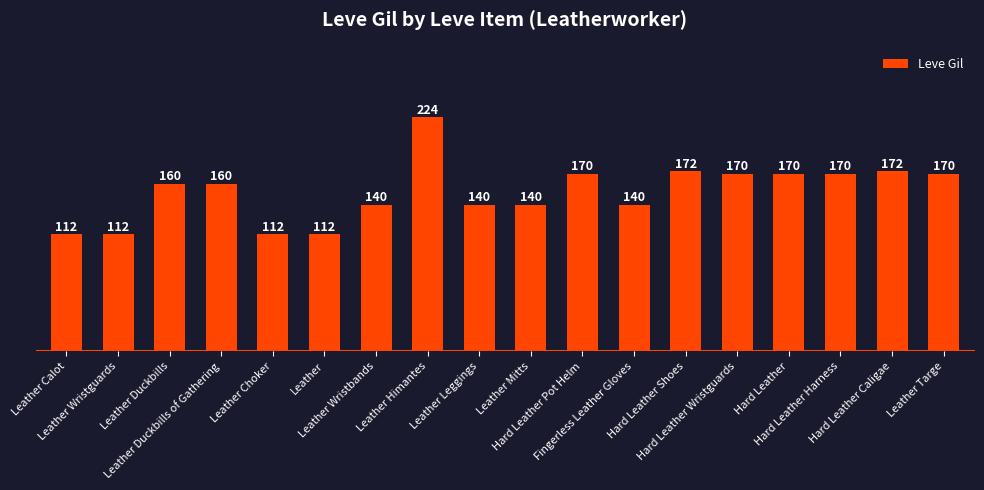

Read the value at Fingerless Leather Gloves.

140